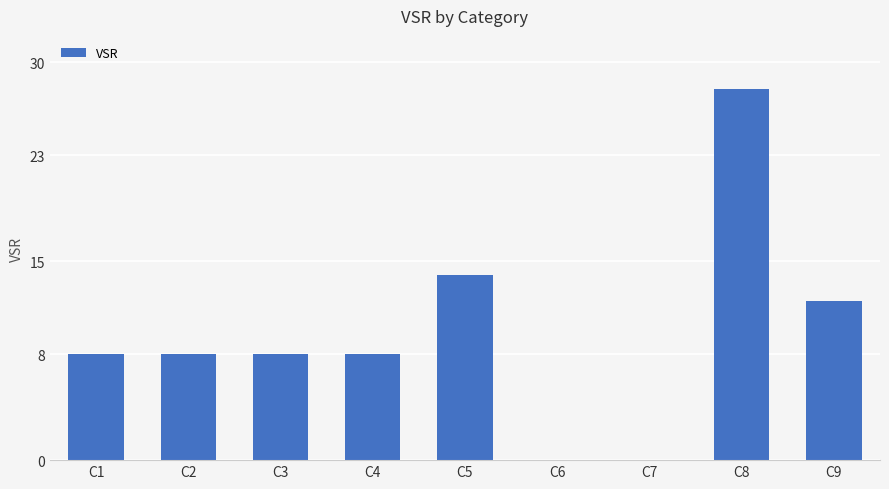

Are the bars grouped side by side (vs. stacked)?

No